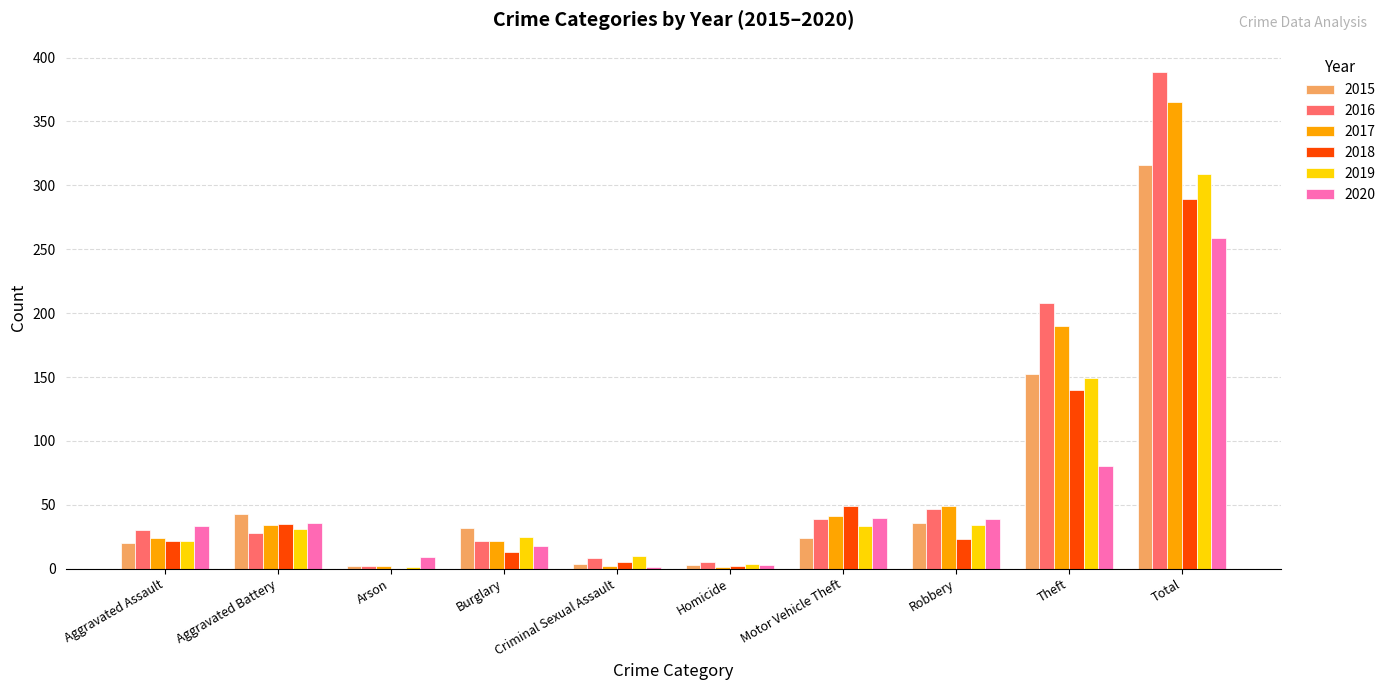

How many distinct data groups are displayed?

6